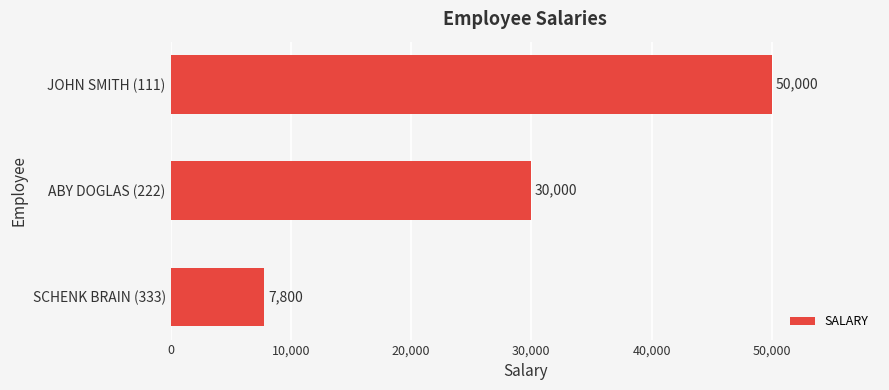

Where is the data nearest to the value 28900?

ABY DOGLAS (222)